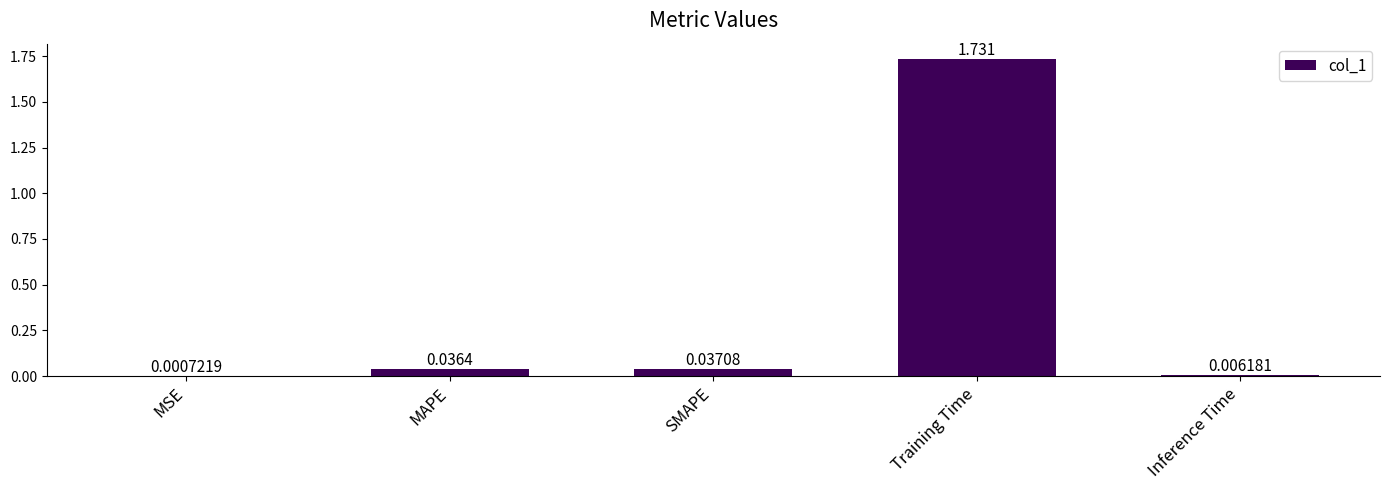

Which label corresponds to the largest value in the chart?

Training Time